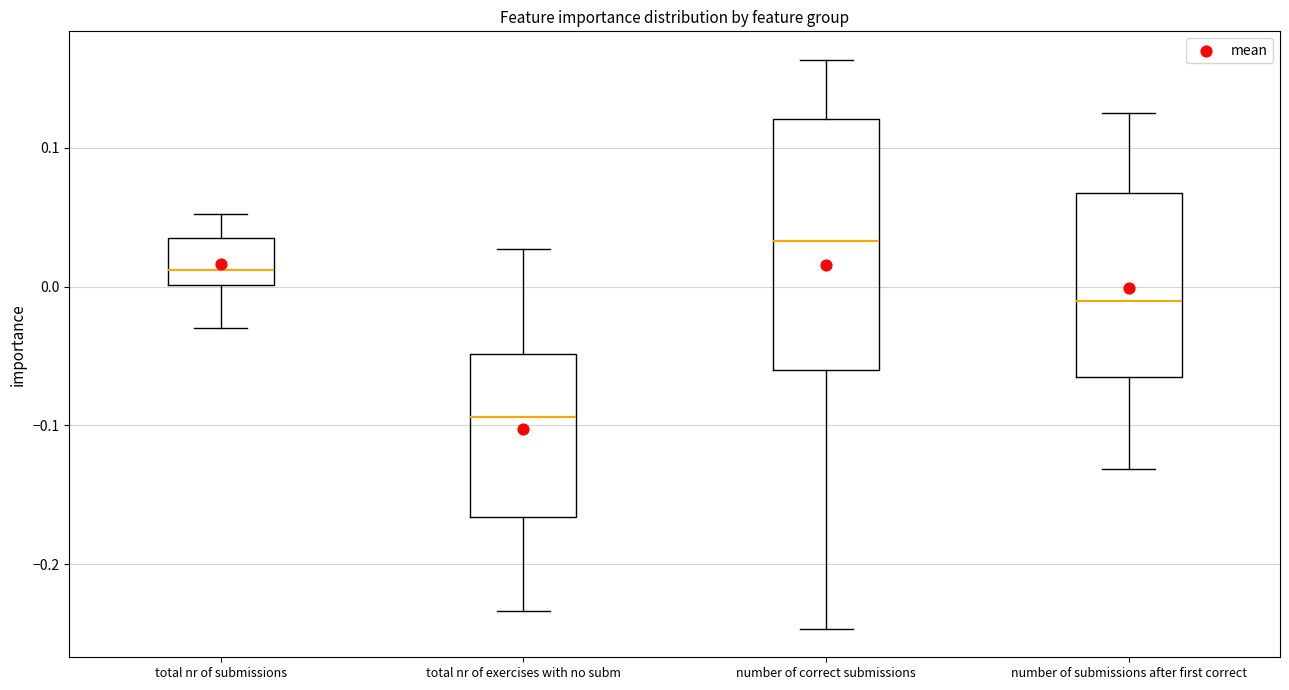

Which box's median line is the lowest?

total nr of exercises with no subm